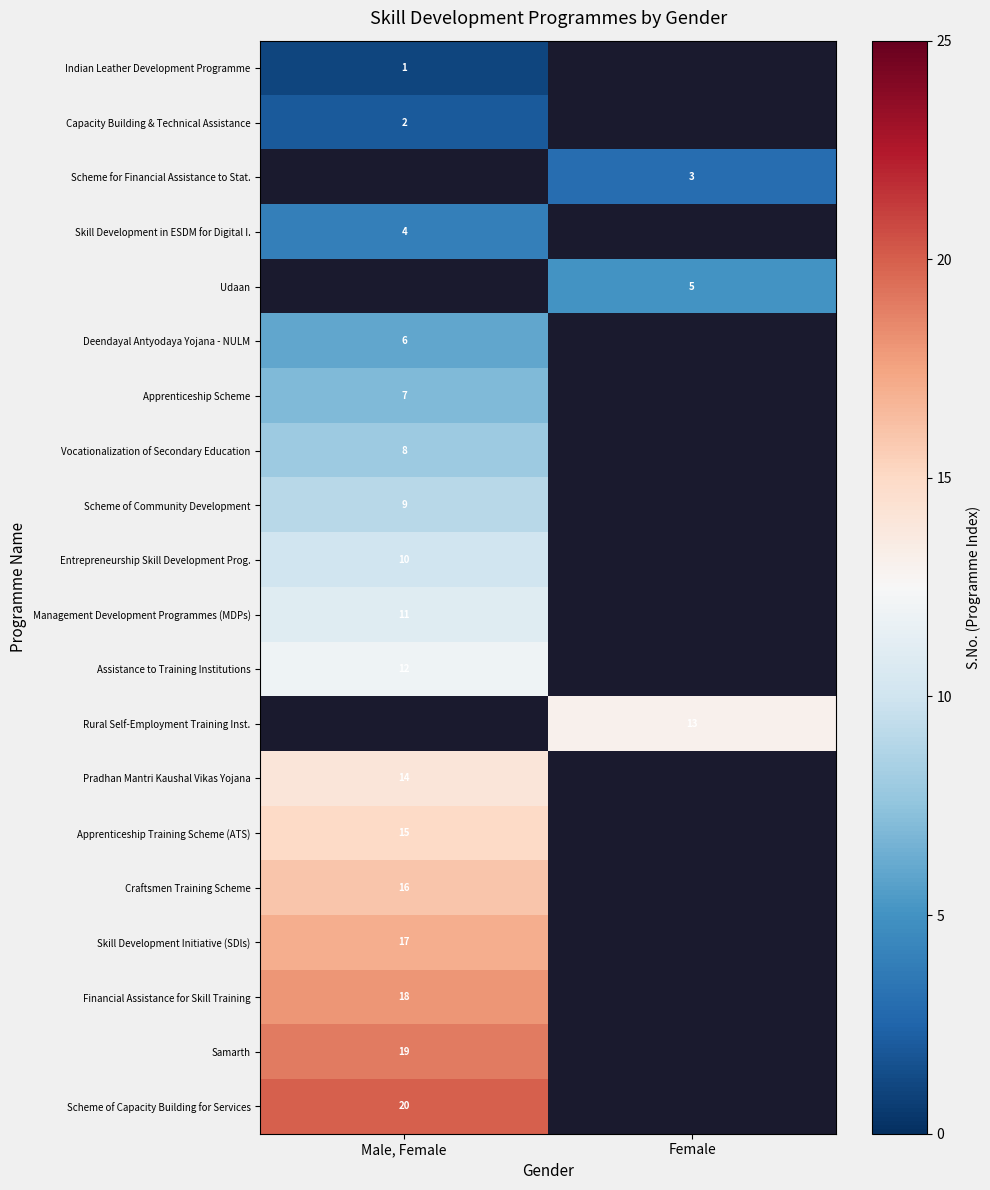

The Scheme for Financial Assistance to Stat. series shows 5 at Female. True or false?

False